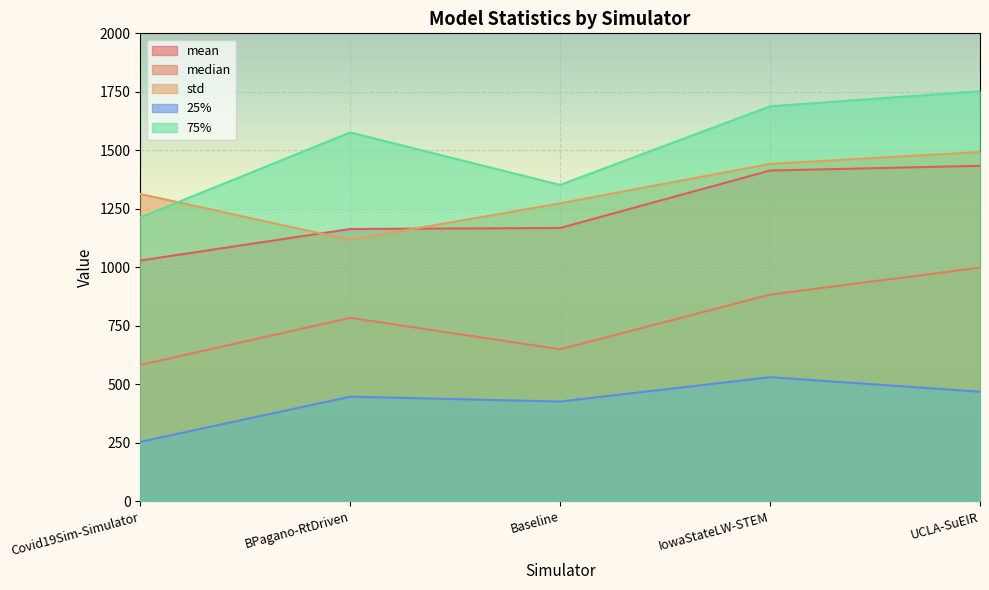

Reading right to left, extract all data points from this chart.

mean: UCLA-SuEIR=1433.7	IowaStateLW-STEM=1413.6	Baseline=1167.9	BPagano-RtDriven=1163.5	Covid19Sim-Simulator=1028.8
median: UCLA-SuEIR=998.3	IowaStateLW-STEM=883.0	Baseline=649.4	BPagano-RtDriven=783.9	Covid19Sim-Simulator=582.1
std: UCLA-SuEIR=1492.8	IowaStateLW-STEM=1441.9	Baseline=1273.3	BPagano-RtDriven=1116.9	Covid19Sim-Simulator=1313.3
25%: UCLA-SuEIR=468.0	IowaStateLW-STEM=530.0	Baseline=425.9	BPagano-RtDriven=446.7	Covid19Sim-Simulator=253.6
75%: UCLA-SuEIR=1752.7	IowaStateLW-STEM=1688.0	Baseline=1352.0	BPagano-RtDriven=1576.2	Covid19Sim-Simulator=1213.0